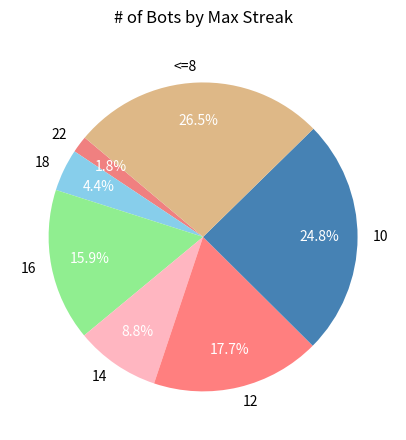

Between 10 and 16, which is larger?

10